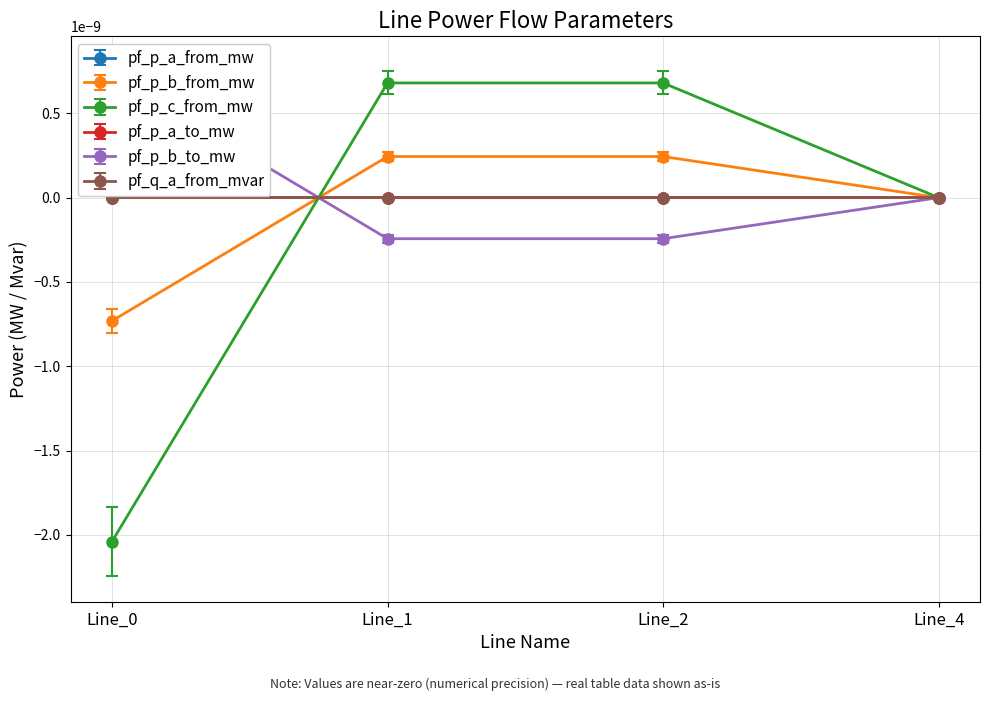

Is this an area chart (filled region under the line)?

No